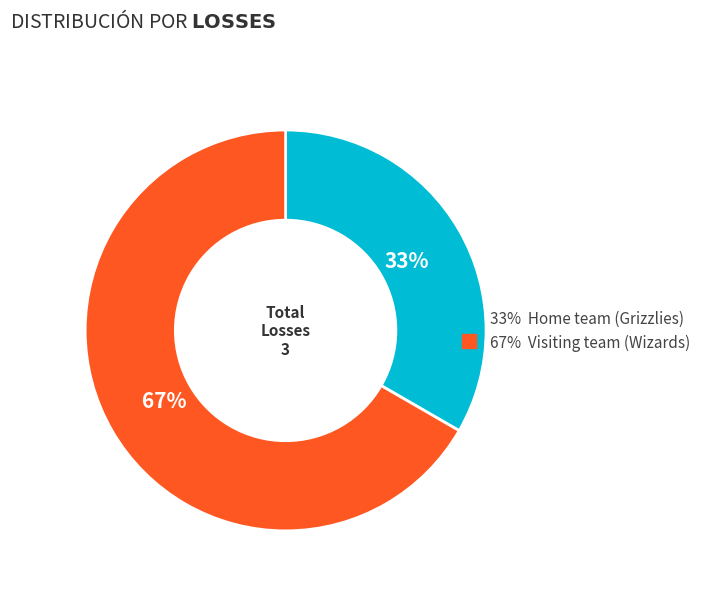

To the nearest percent, what is the average slice percentage?

50%